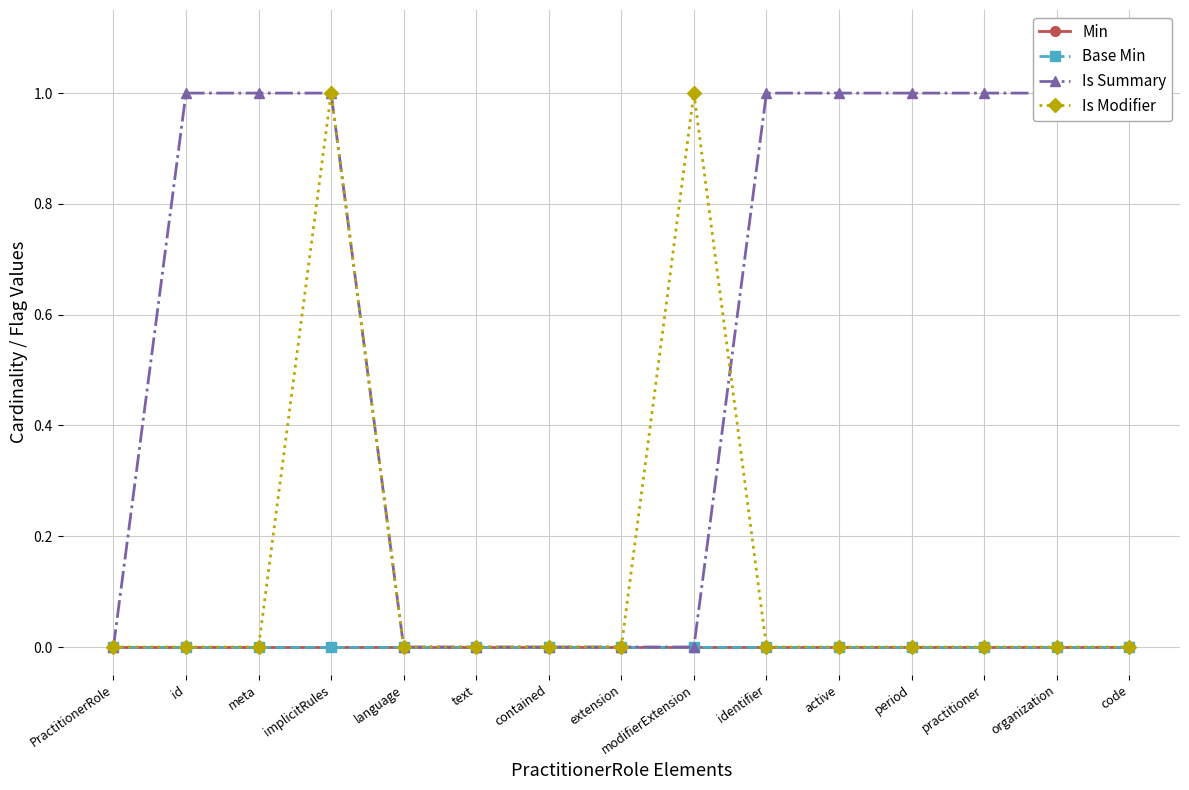

What position from the left is PractitionerRole?

1